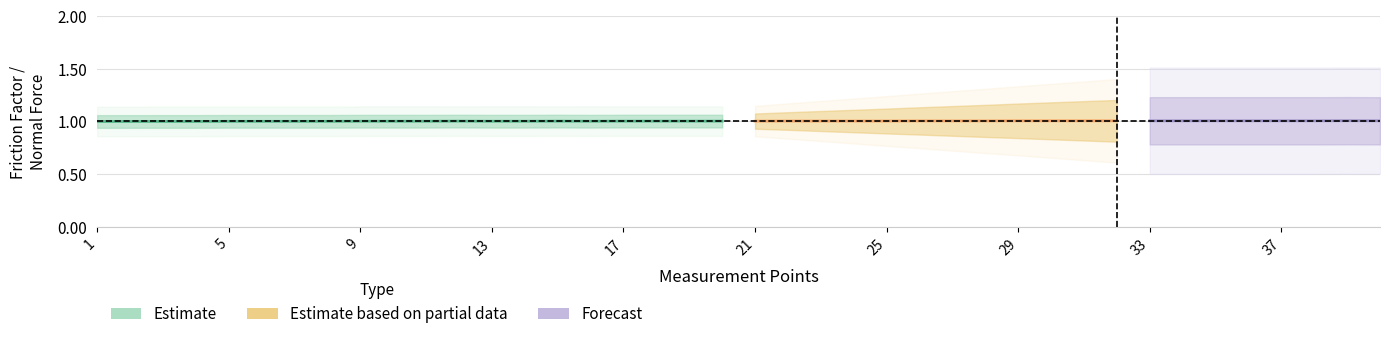

What value does the Normal Force series have at 31?

1.0